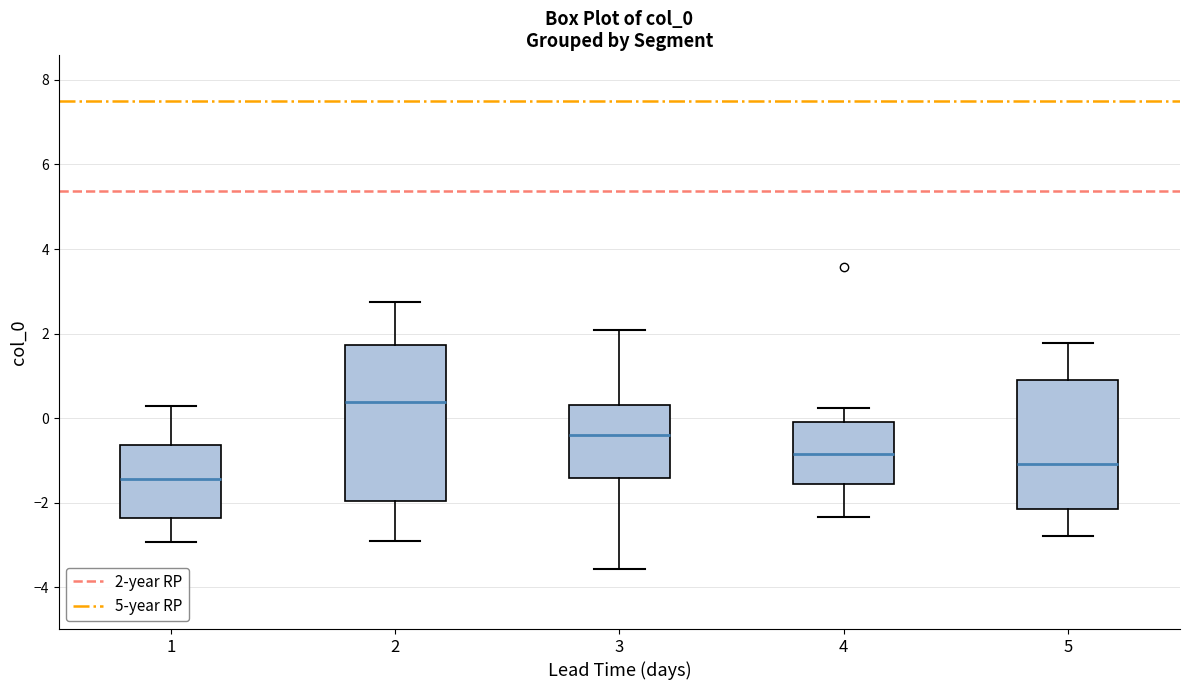

Reading left to right, transcribe this box plot: for each box, give where its median line is, the range the box spans, and where its two whiskers end, as read against the y-axis. The values are not printed on the chart, so give them approximately, as read against the axis.

1: median -1.4, box -2.4 to -0.6, whiskers -3.0 to 0.2
2: median 0.4, box -2.0 to 1.8, whiskers -2.8 to 2.8
3: median -0.4, box -1.4 to 0.4, whiskers -3.6 to 2.0
4: median -0.8, box -1.6 to 0.0, whiskers -2.4 to 0.2
5: median -1.0, box -2.2 to 1.0, whiskers -2.8 to 1.8